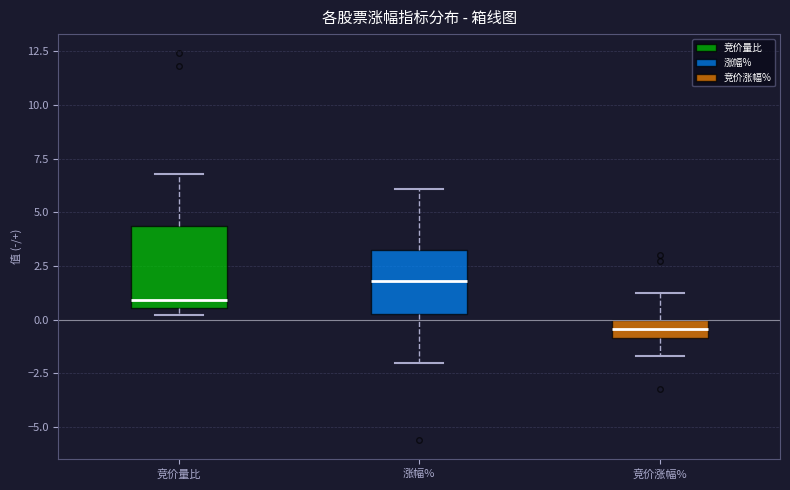

Which box is the tallest, from its lower edge to its upper edge?

竞价量比